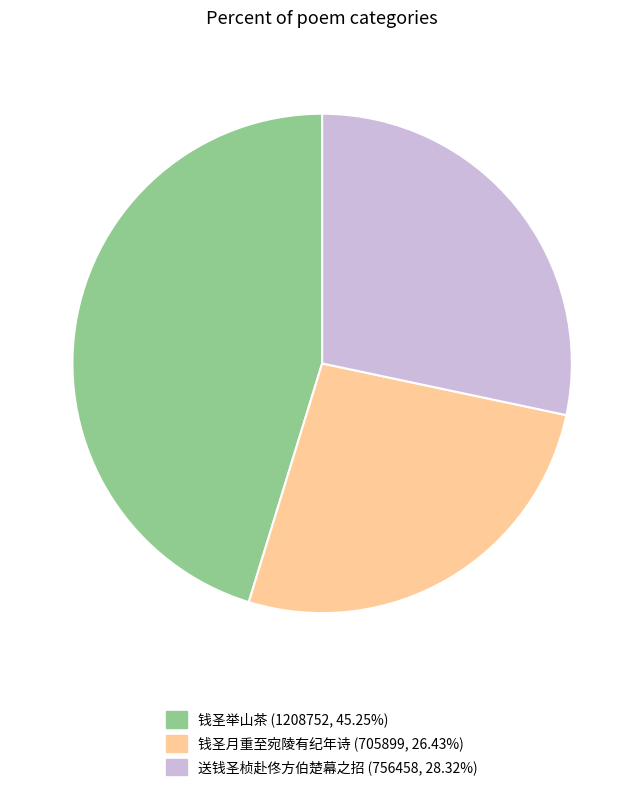

What is the smallest slice in the pie chart?

钱圣月重至宛陵有纪年诗